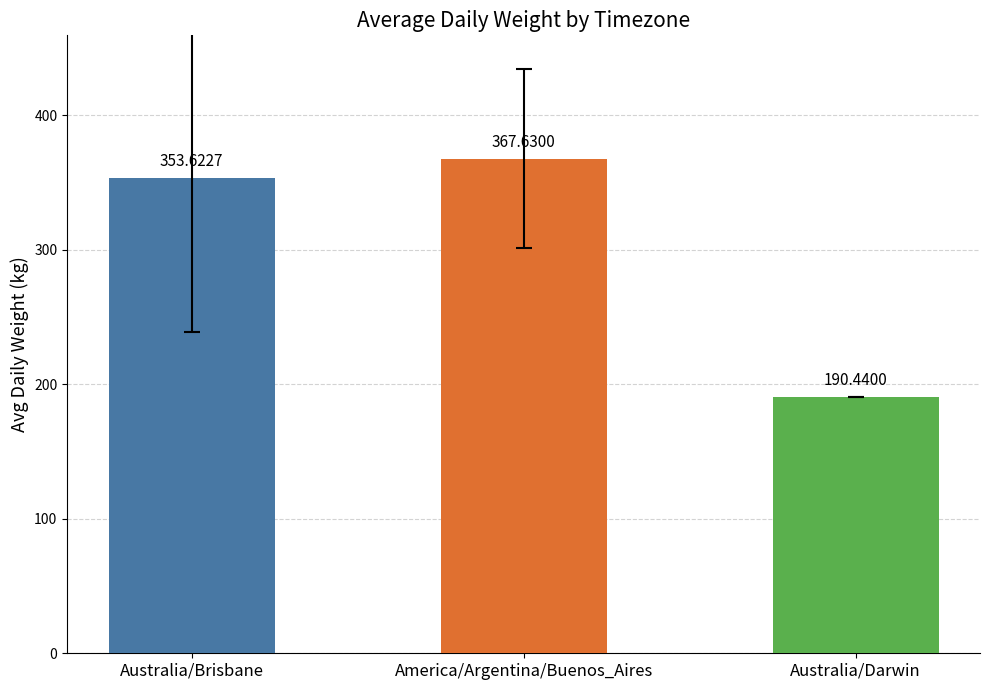

What is the minimum value shown in the chart?

190.4